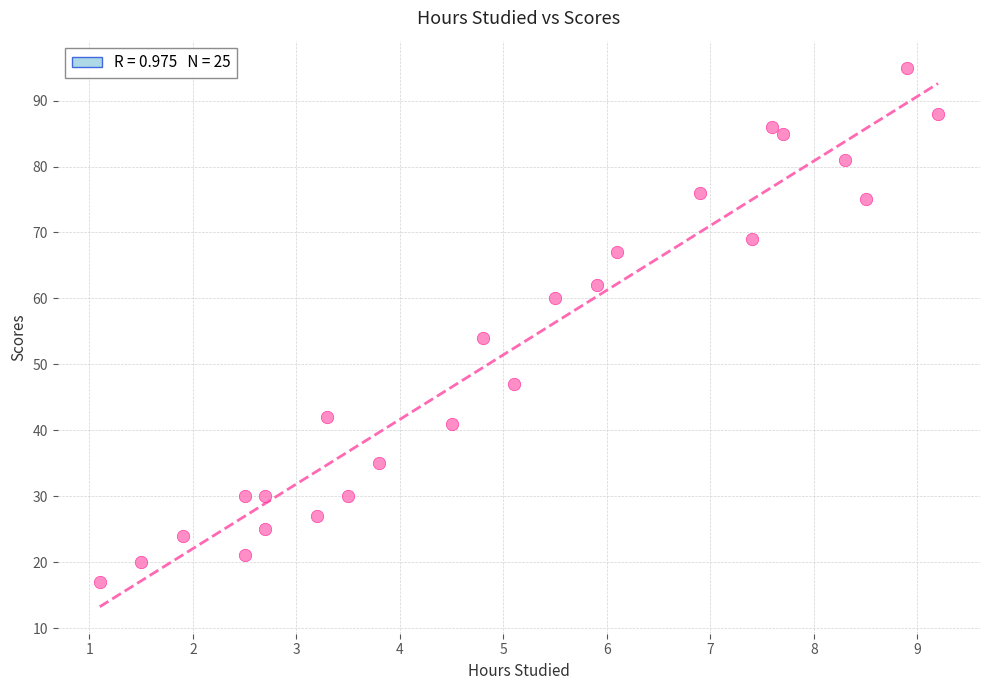

What Y value in the scatter plot is closest to 56?

54